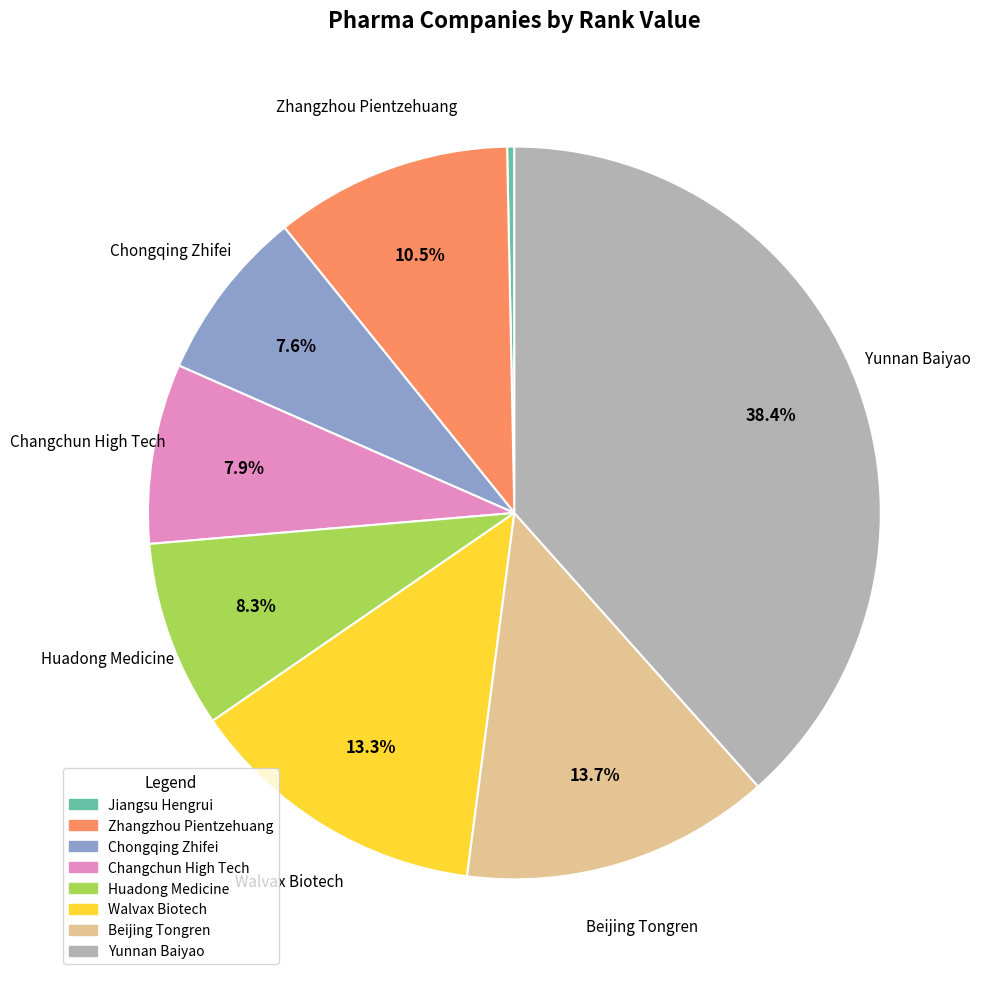

To the nearest percent, what percentage of the pie is Changchun High Tech?

8%